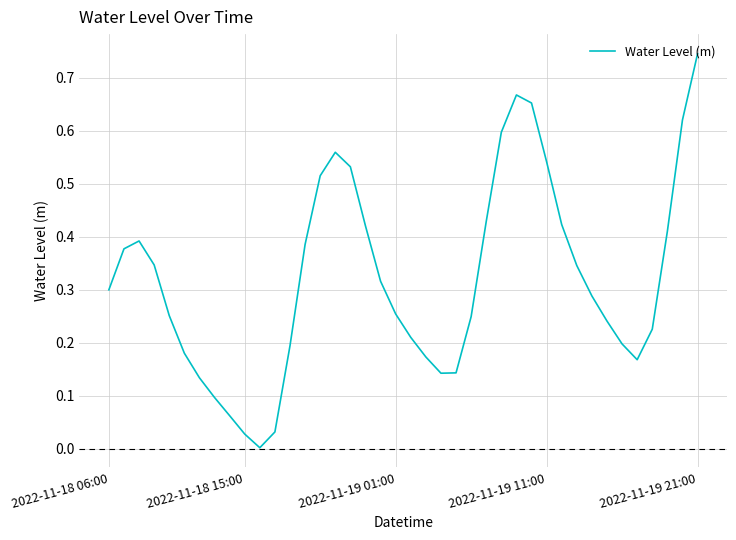

Which label corresponds to the largest value in the chart?

2022-11-19 21:00